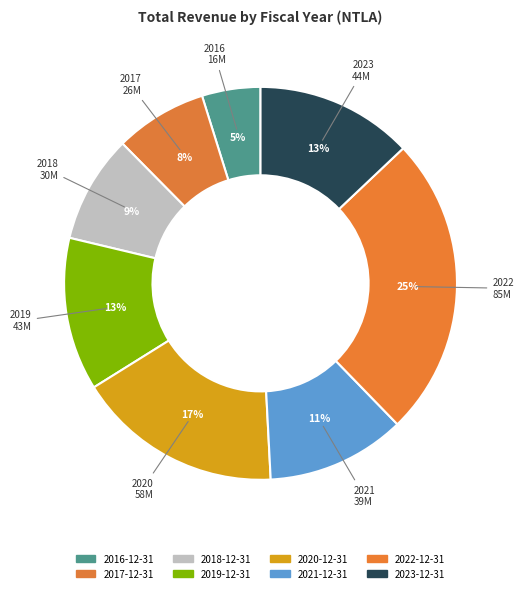

Does any single category account for the majority?

No